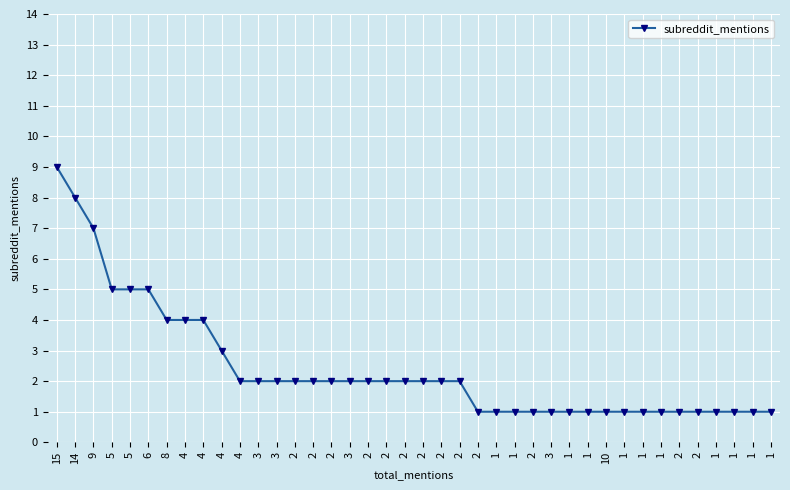

How many categories are shown in the chart?

40